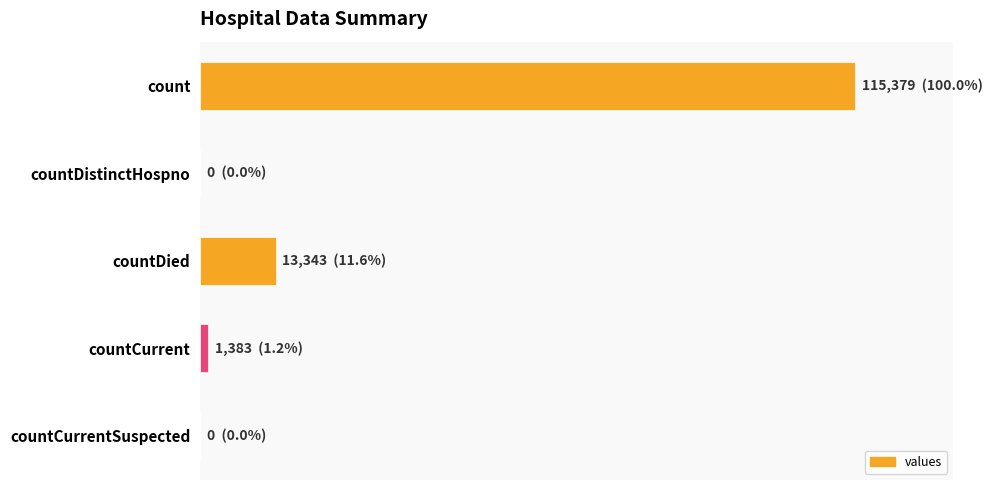

Are the bars grouped side by side (vs. stacked)?

No